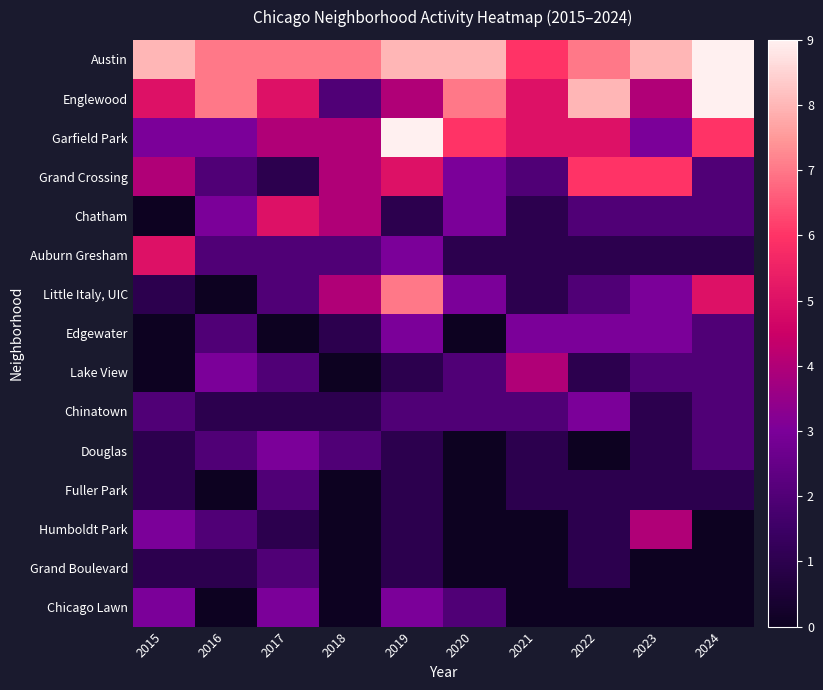

Between 2015 and 2021, which series saw the biggest shift?

Auburn Gresham